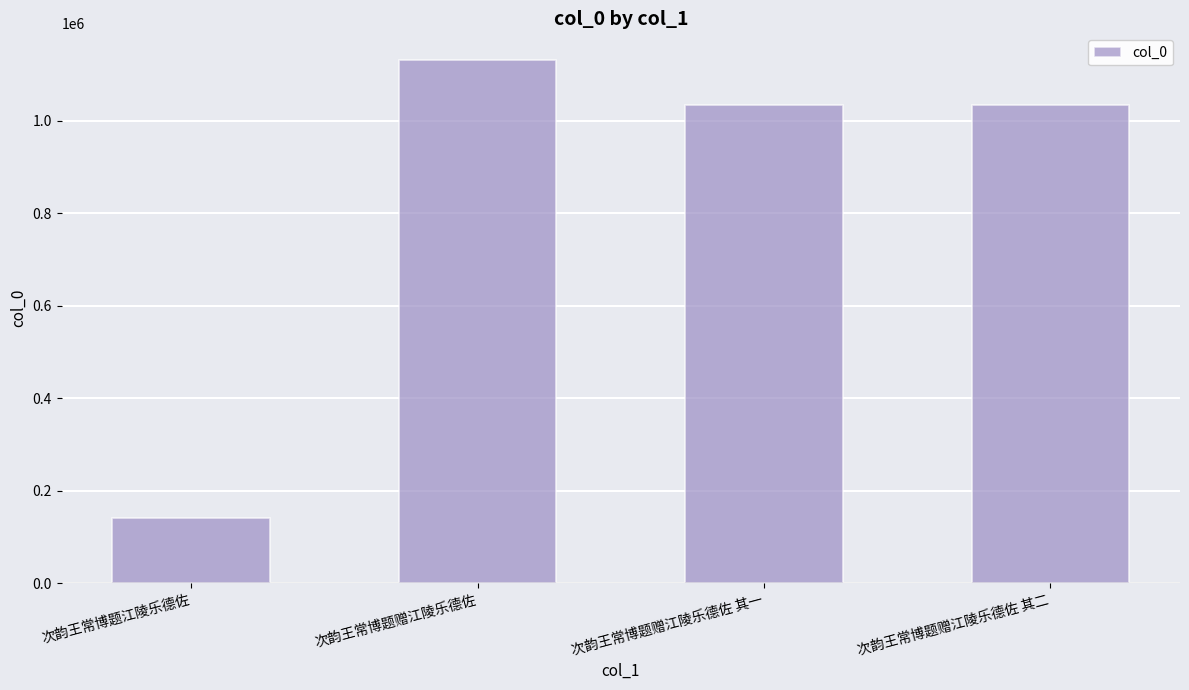

What is the maximum value shown in the chart?

1132247